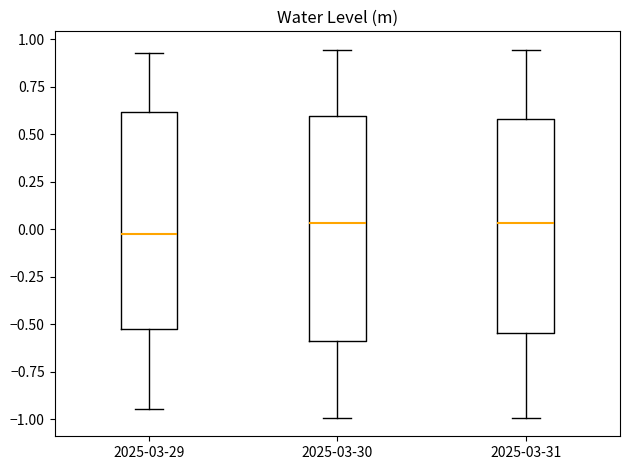

Where does the median line of the box for 2025-03-30 sit on the y-axis? The values are not printed on the chart, so give them approximately, as read against the axis.

0.05